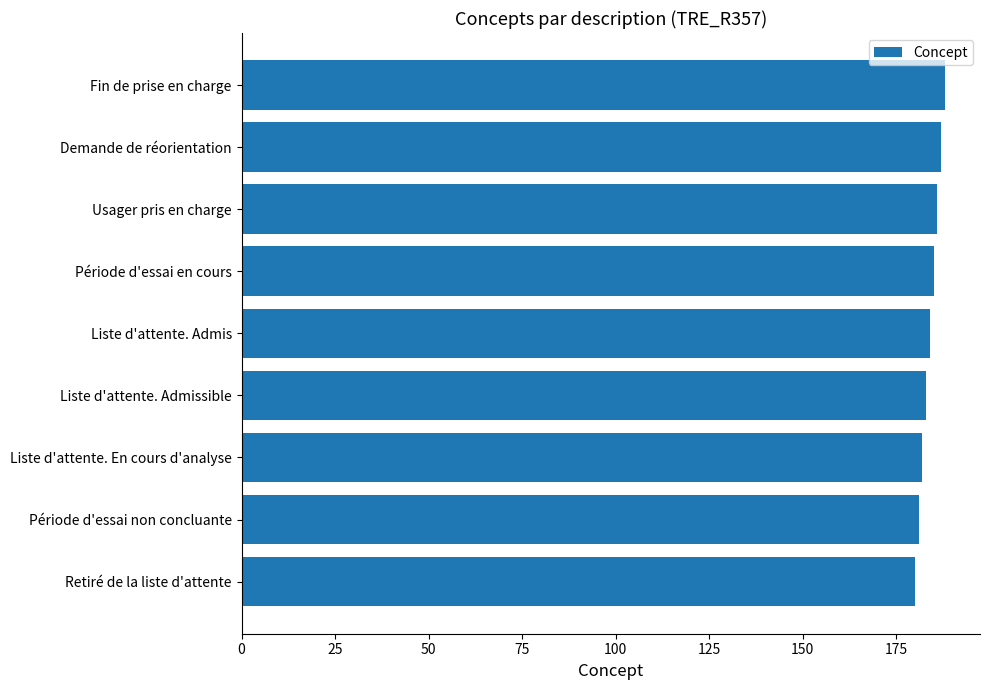

Is it true that the value at Période d'essai en cours is 185?

True